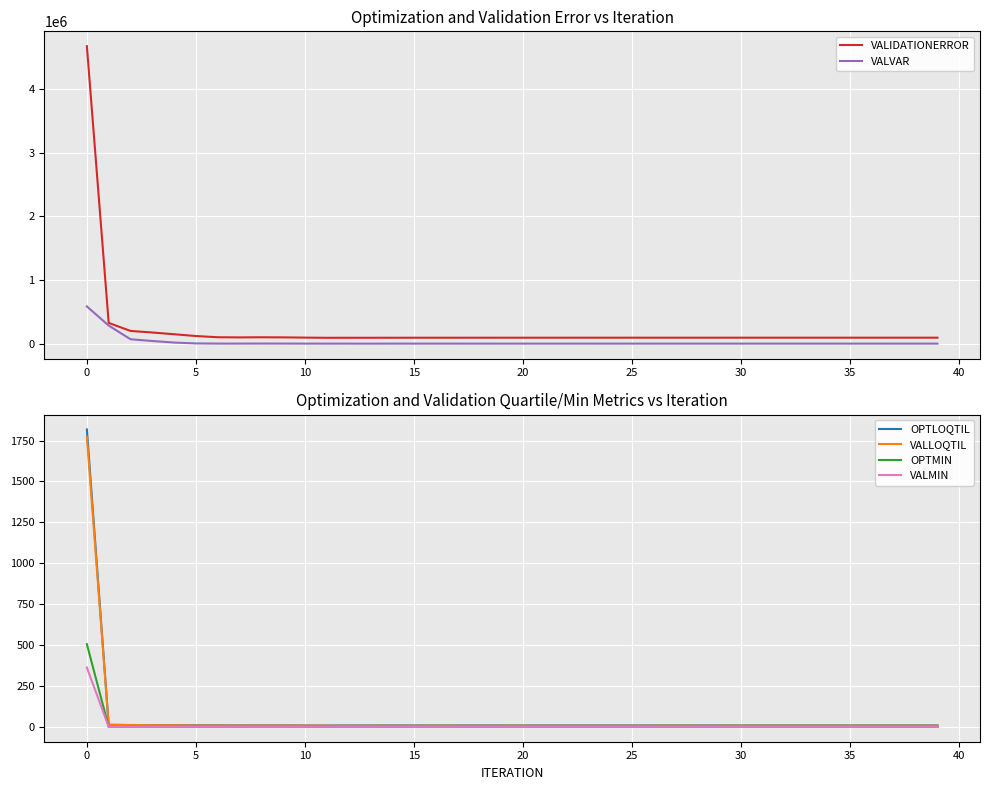

The OPTLOQTIL series shows 8.6 at 26. True or false?

True